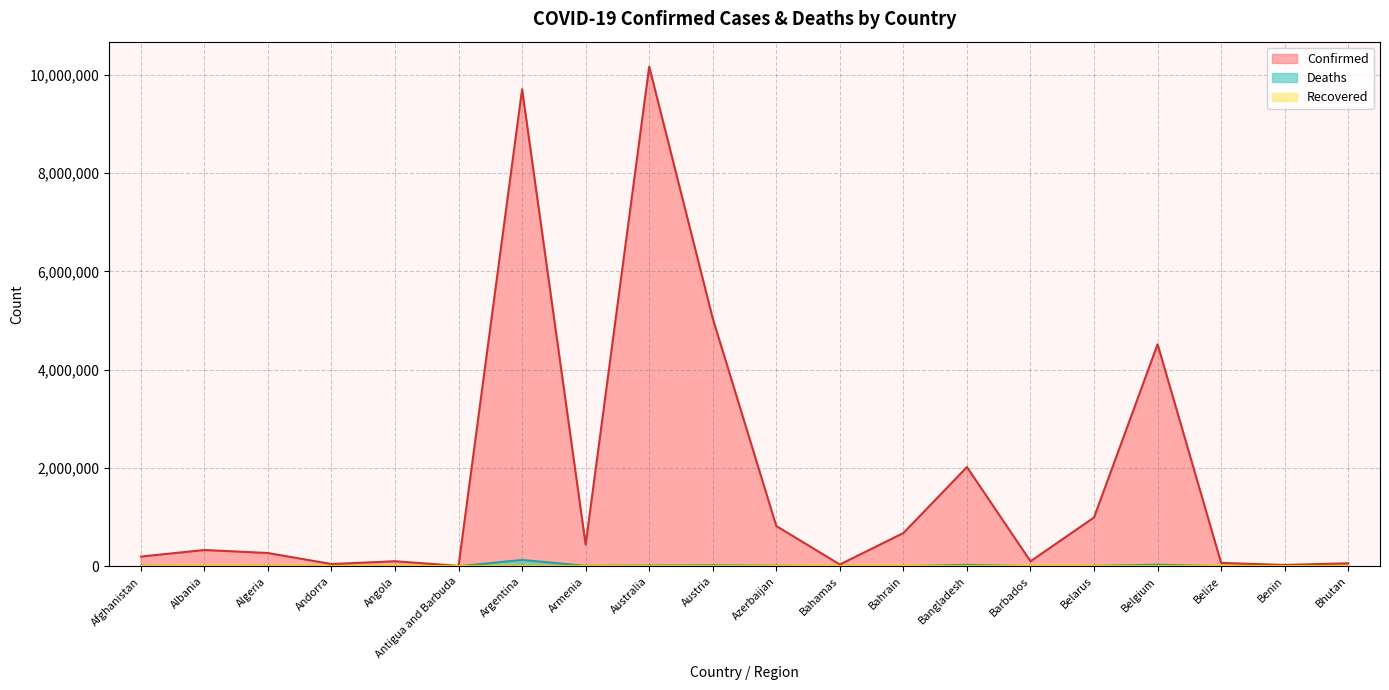

What is the sum of the Deaths values at Azerbaijan and Austria?

30587